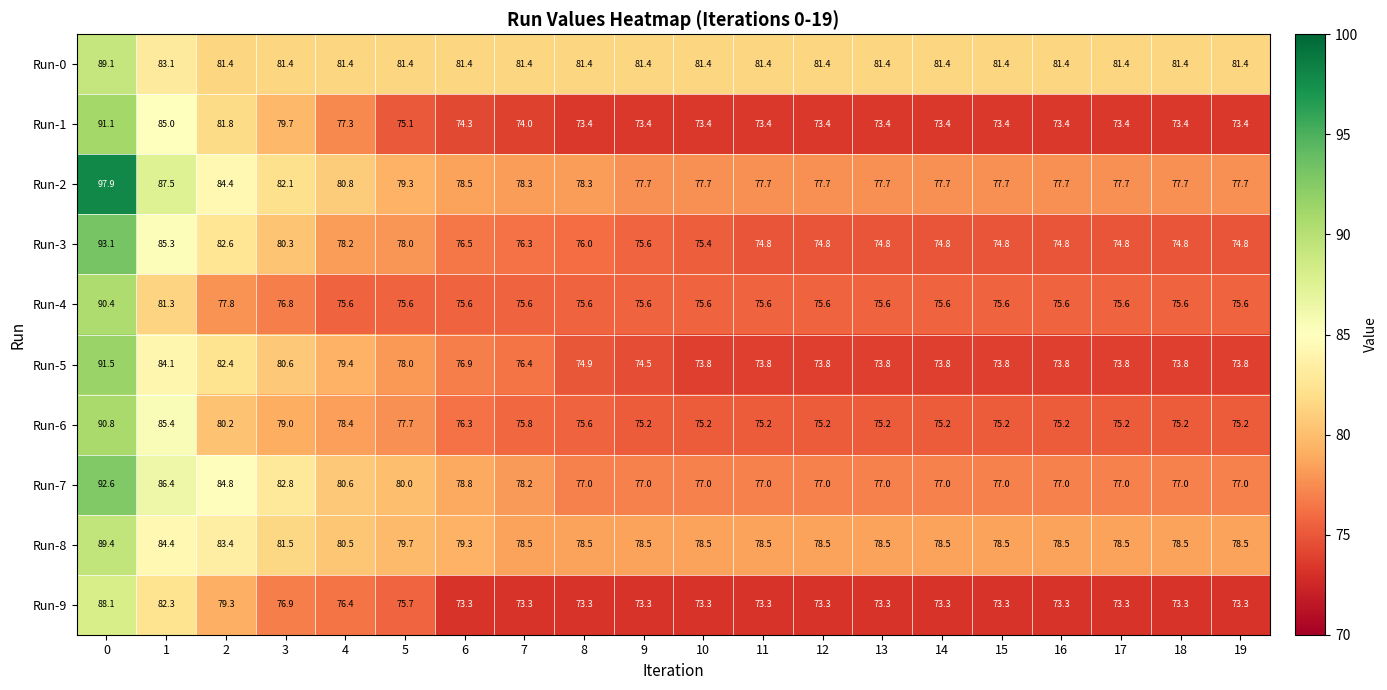

Which series has the largest range (max minus min)?

Run-2